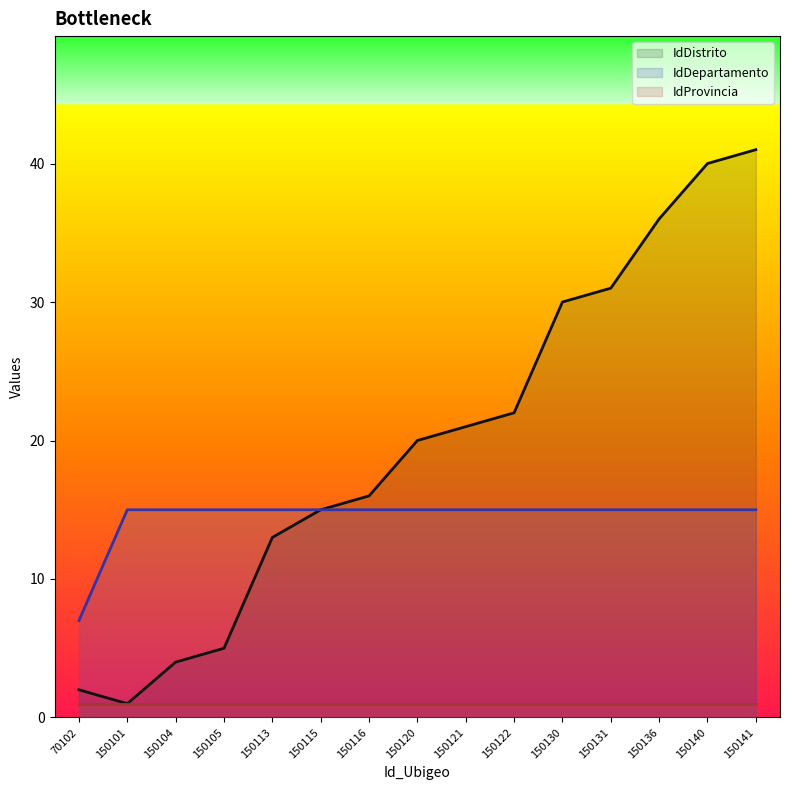

True or false: IdDepartamento has a value of 15 at 150116.

True